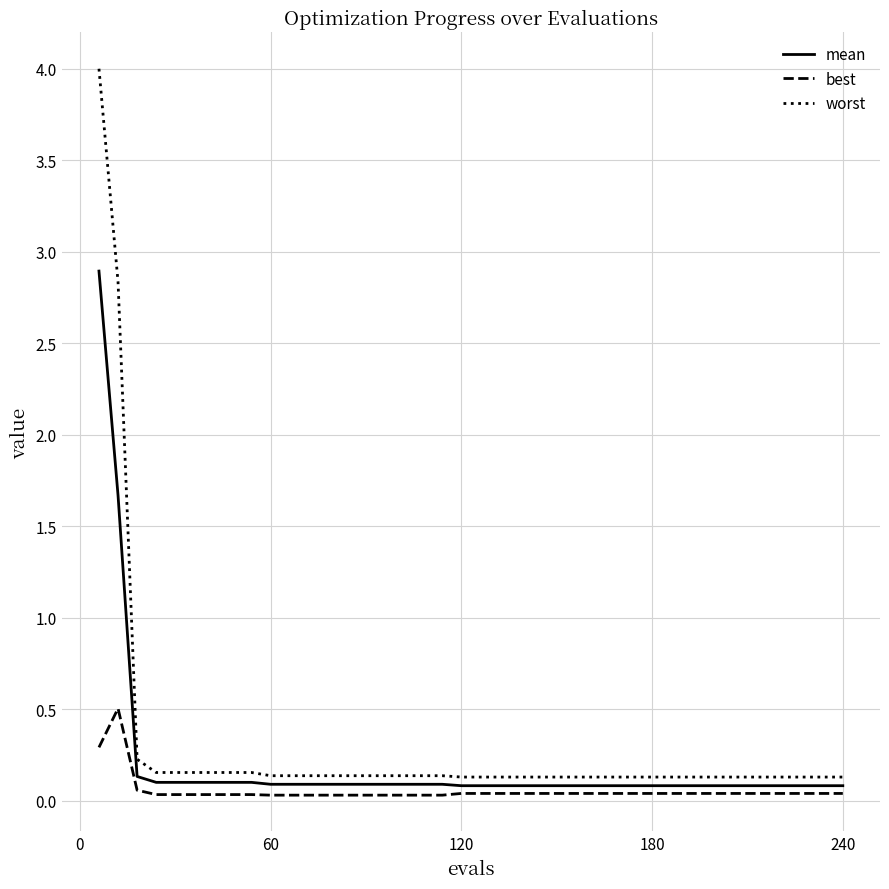

Which series has the largest range (max minus min)?

worst